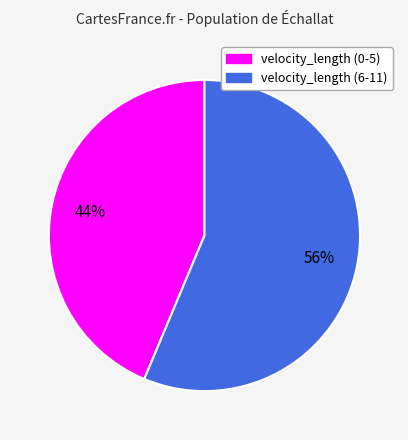

Does any single category account for the majority?

Yes